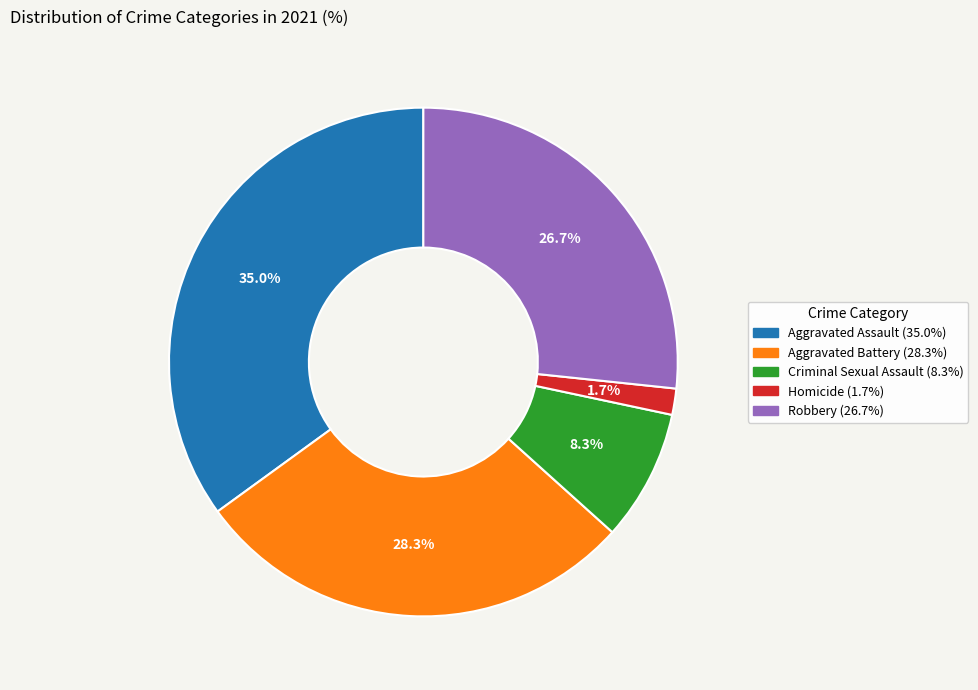

What percentage is NOT represented by Homicide?

98.3%